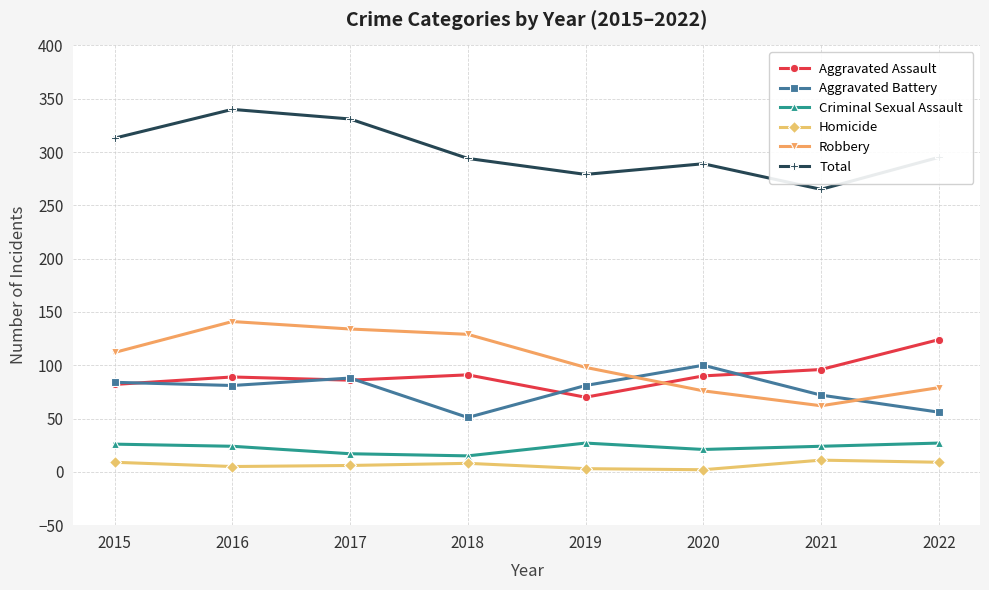

What is the total value across all series at 2015?

626